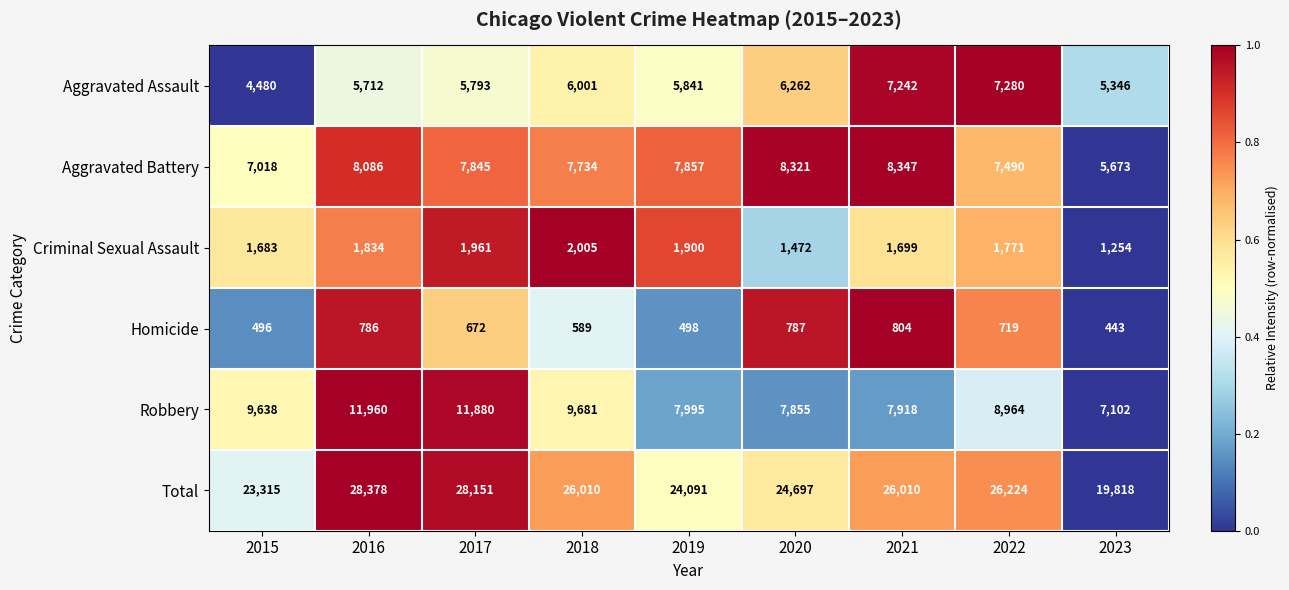

True or false: Homicide has a value of 719 at 2022.

True